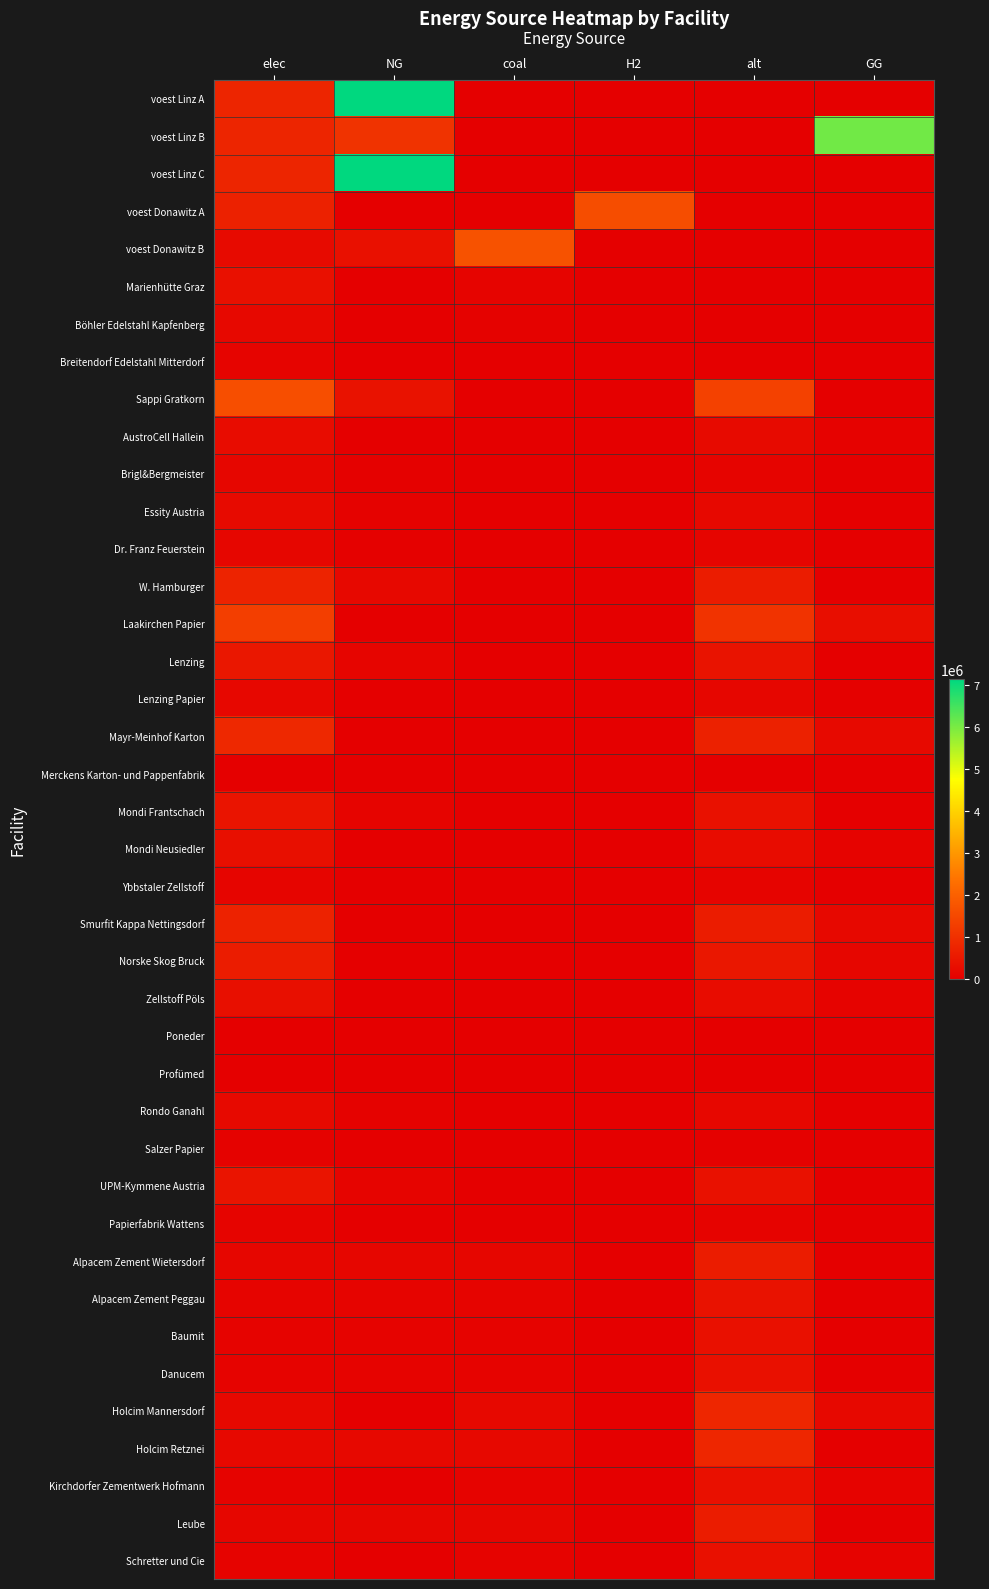

Which series has the widest spread of values?

voest Linz A